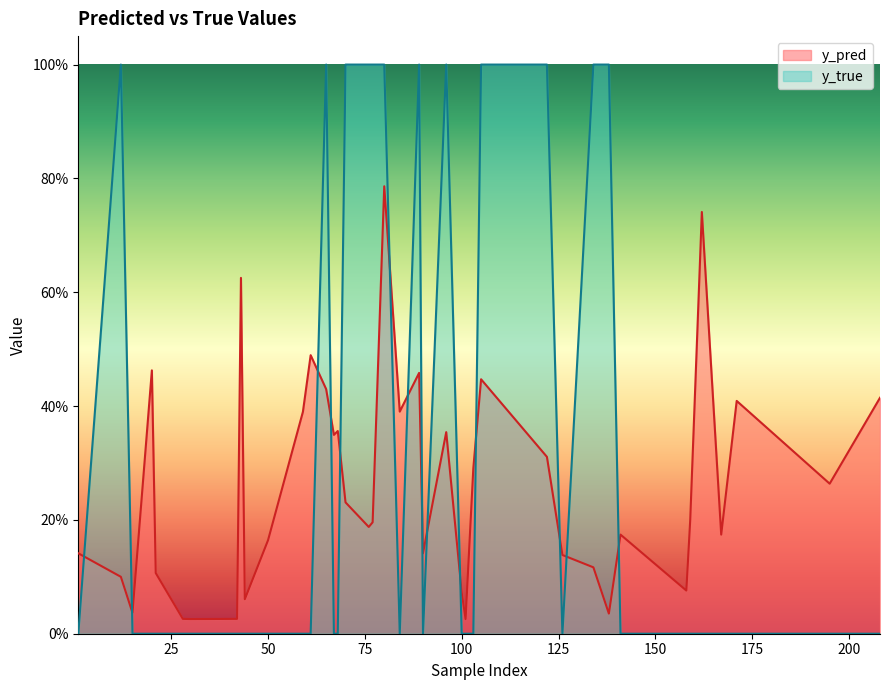

What is the difference between the maximum and minimum values in the y_pred series?

0.8